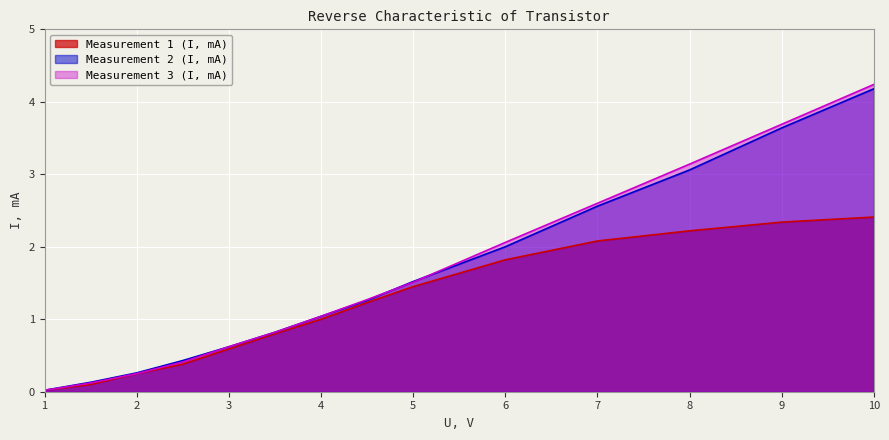

What value does the Measurement 1 (I, mA) series have at 10?

2.4